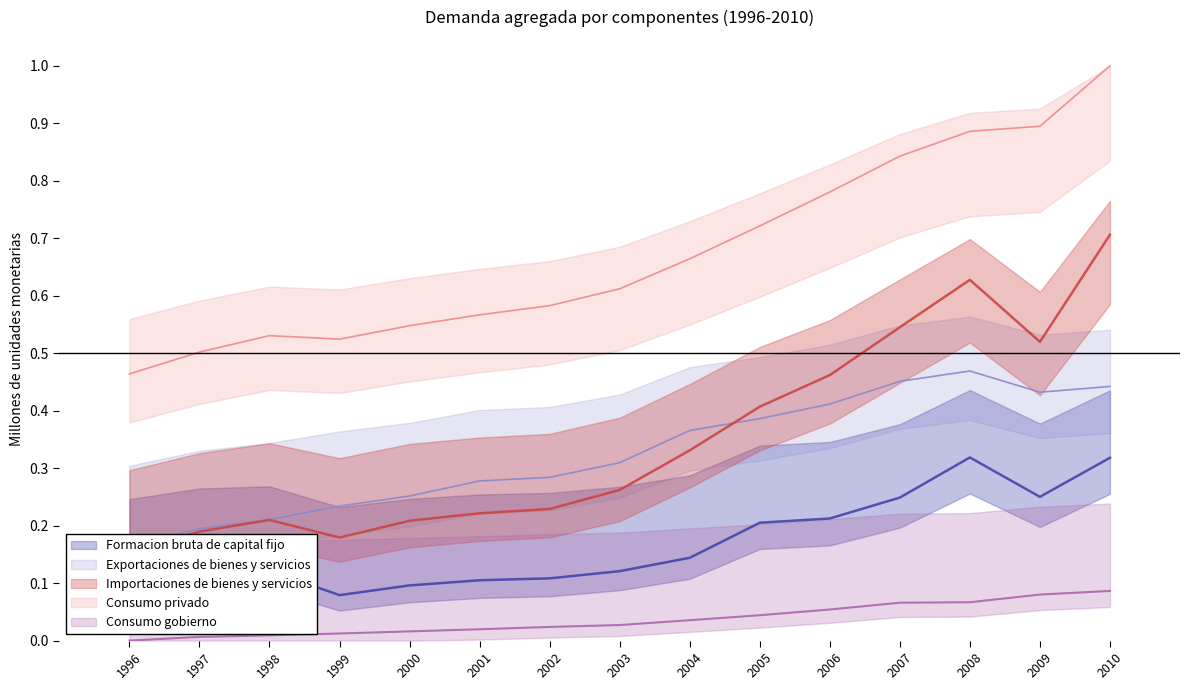

At 1997, list the series in order from largest to smallest.

Consumo privado, Exportaciones de bienes y servicios, Importaciones de bienes y servicios, Formacion bruta de capital fijo, Consumo gobierno